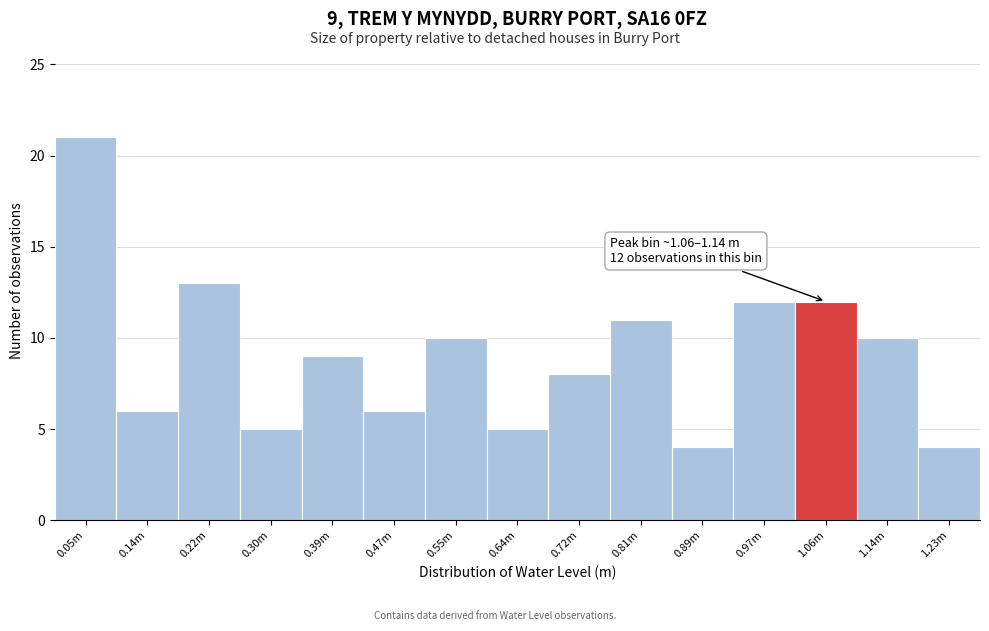

Reading left to right, extract all data points from this chart.

0.05m=21	0.14m=6	0.22m=13	0.30m=5	0.39m=9	0.47m=6	0.55m=10	0.64m=5	0.72m=8	0.81m=11	0.89m=4	0.97m=12	1.06m=12	1.14m=10	1.23m=4